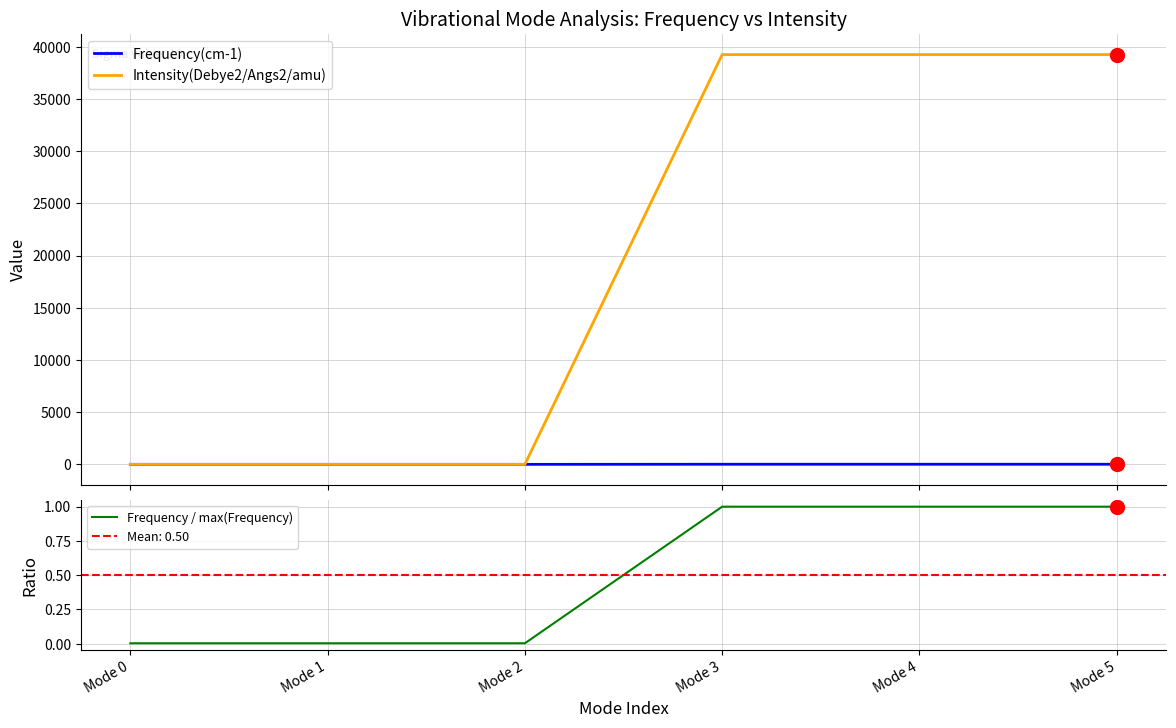

Which series has the largest total across all categories?

Intensity(Debye2/Angs2/amu)